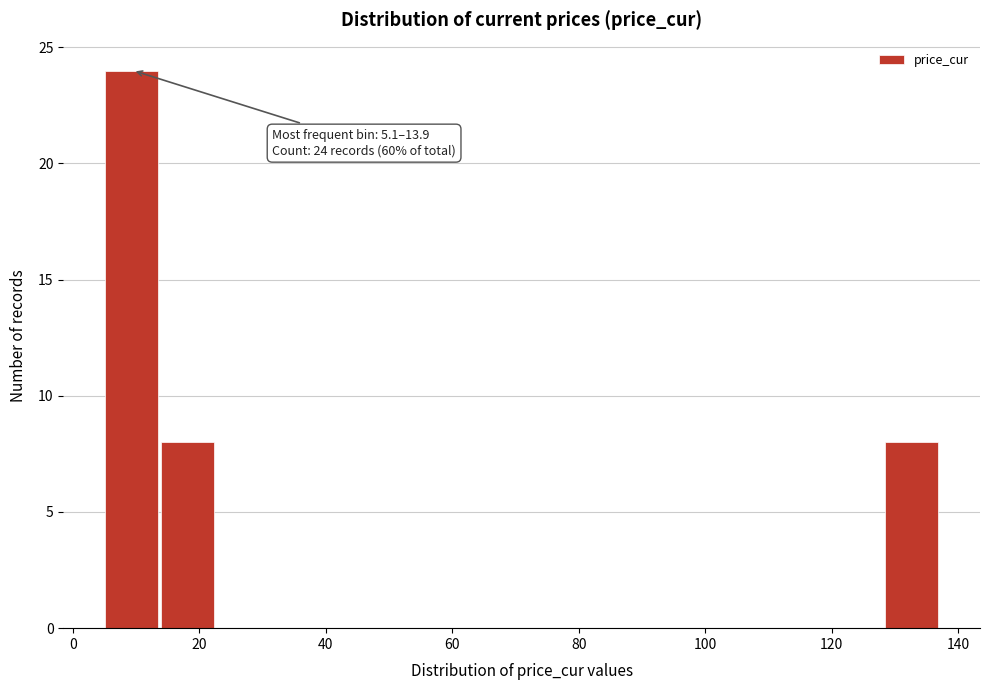

Over which range of the x-axis is the bar tallest?

6 to 14